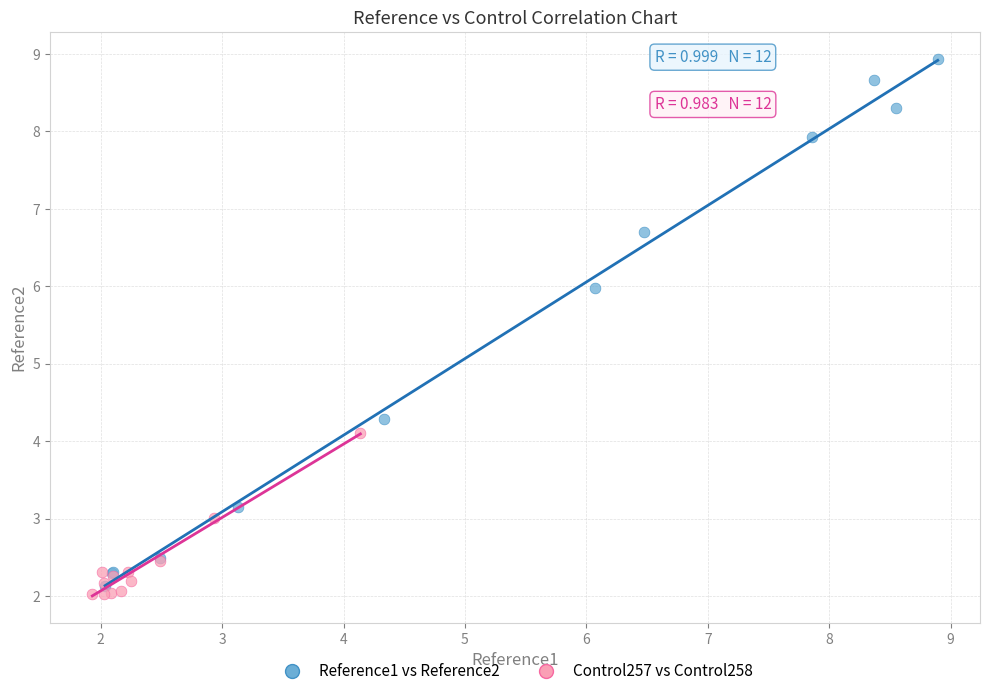

Which series reaches the minimum Y coordinate?

Control257 vs Control258